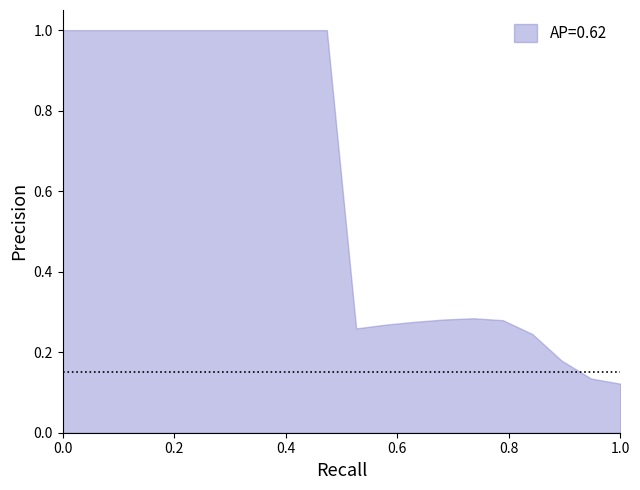

Does the chart display data point markers on the line(s)?

No